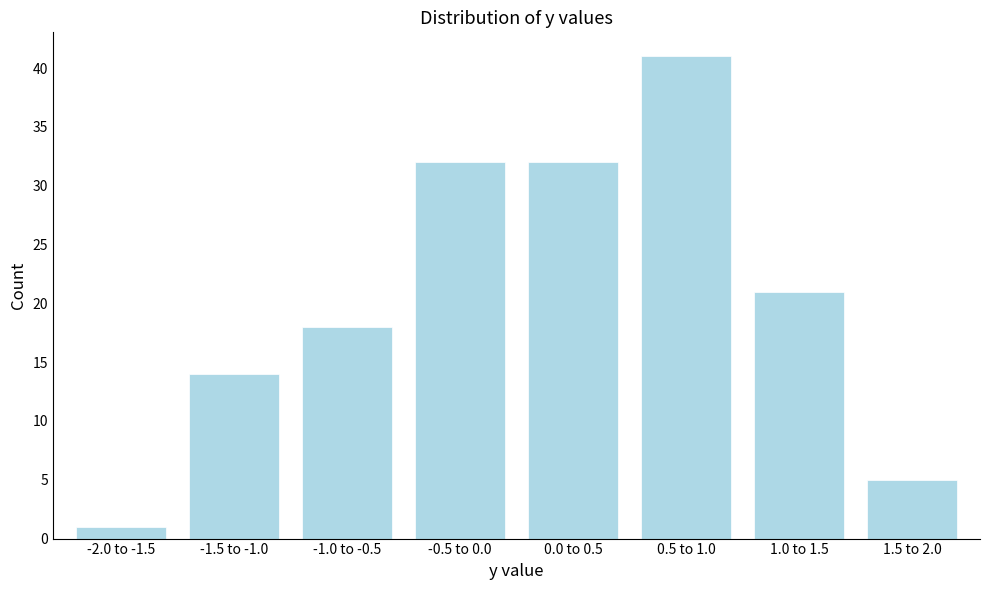

Reading left to right, transcribe all the data shown in this chart.

1	14	18	32	32	41	21	5